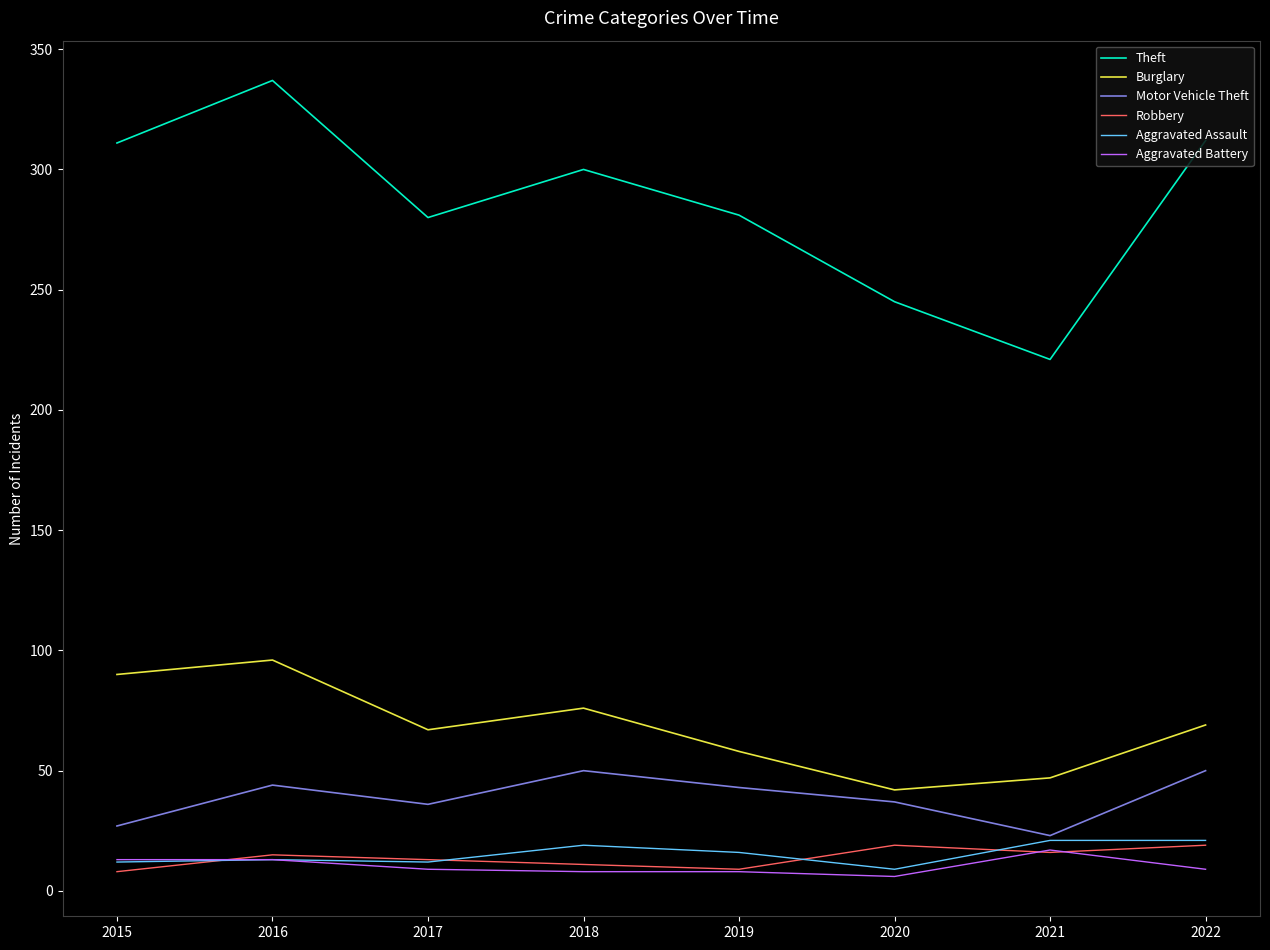

Which series has the widest spread of values?

Theft